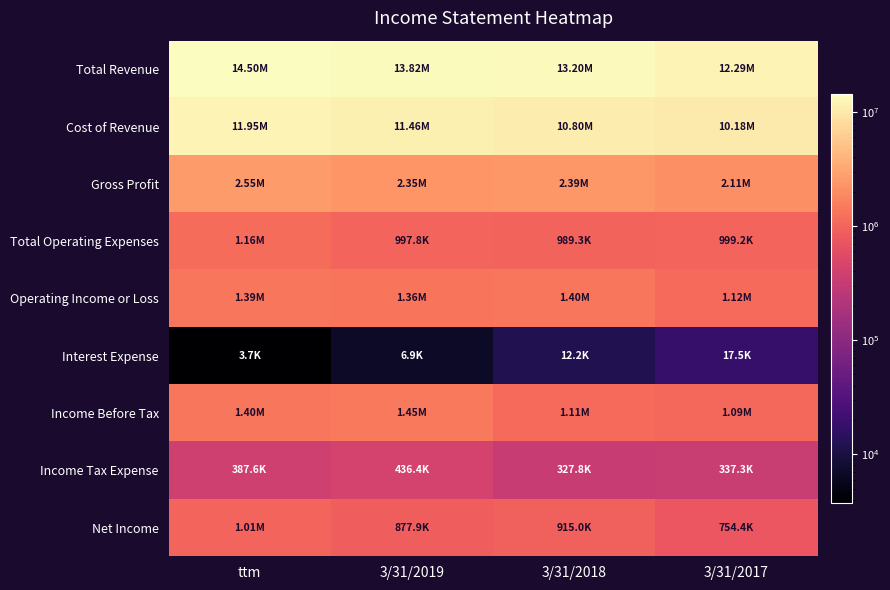

What is the total value across all series at ttm?

34345038